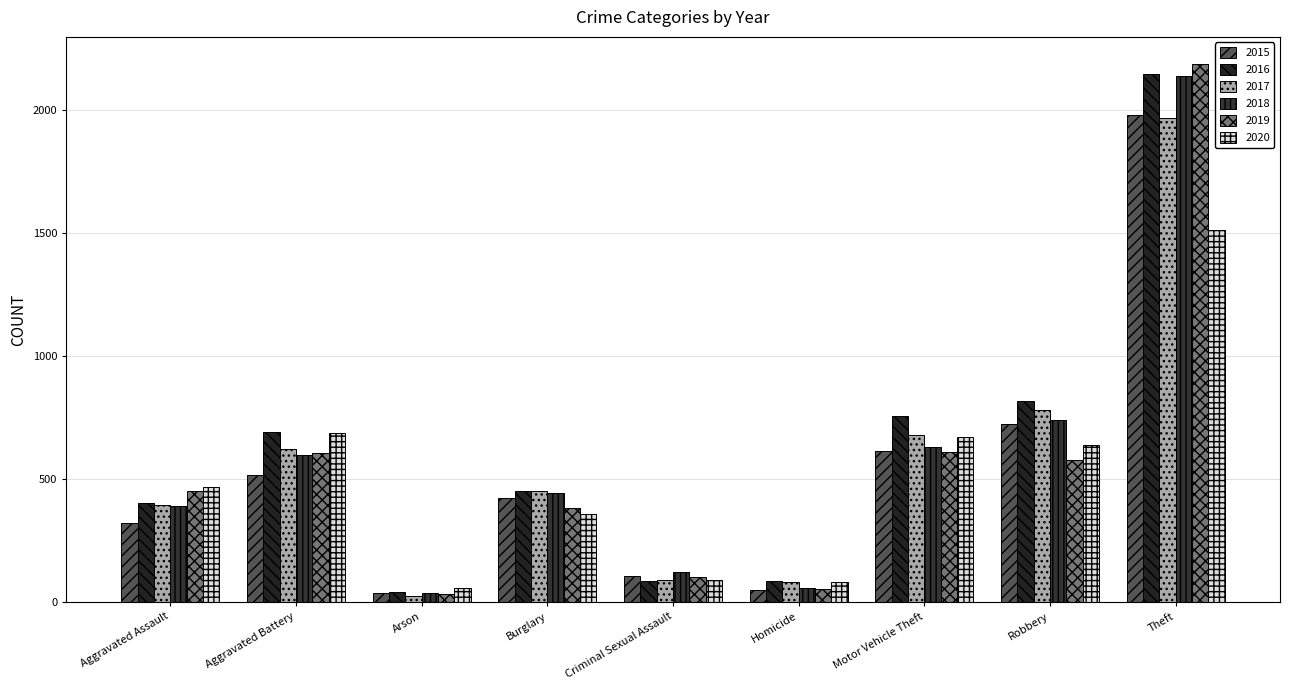

True or false: 2020 has a value of 637 at Robbery.

True